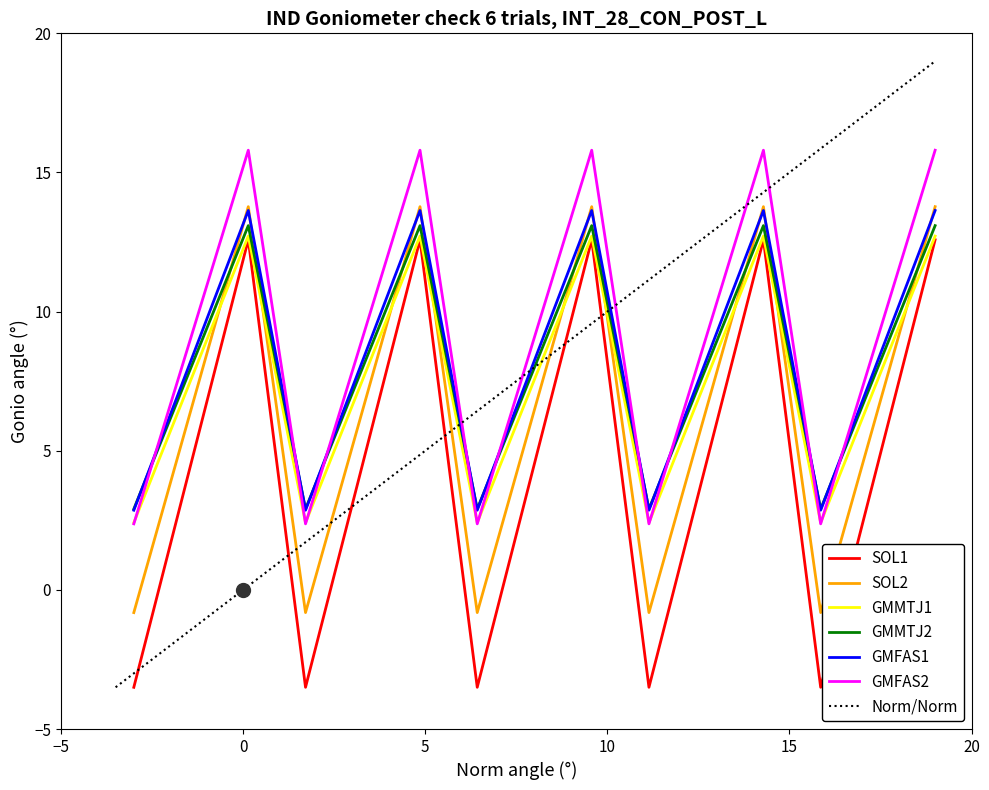

True or false: GMMTJ2 and SOL1 cross at least once.

False